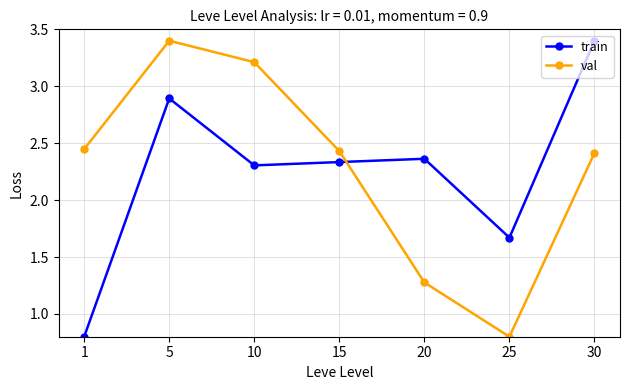

What is the sum of the train values at 1 and 20?

3.2